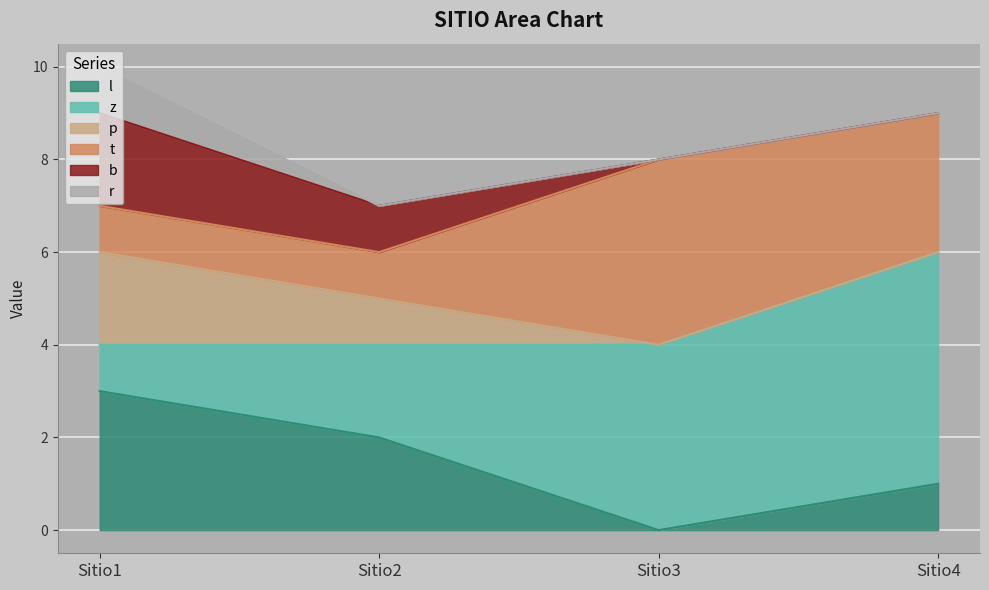

Reading left to right, extract all data points from this chart.

l: Sitio1=3	Sitio2=2	Sitio3=0	Sitio4=1
z: Sitio1=1	Sitio2=2	Sitio3=4	Sitio4=5
p: Sitio1=2	Sitio2=1	Sitio3=0	Sitio4=0
t: Sitio1=1	Sitio2=1	Sitio3=4	Sitio4=3
b: Sitio1=2	Sitio2=1	Sitio3=0	Sitio4=0
r: Sitio1=1	Sitio2=0	Sitio3=0	Sitio4=0